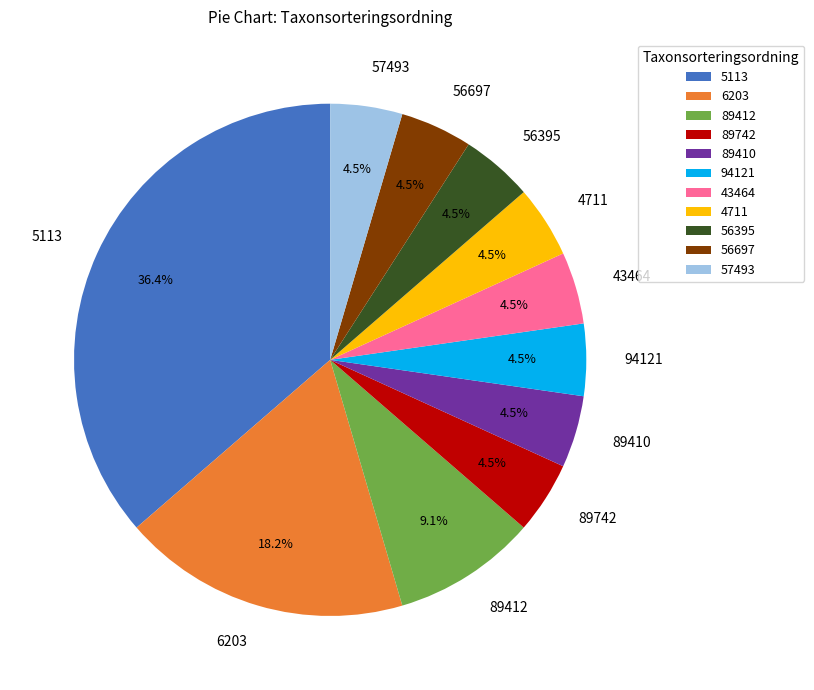

Which slice is the largest?

5113